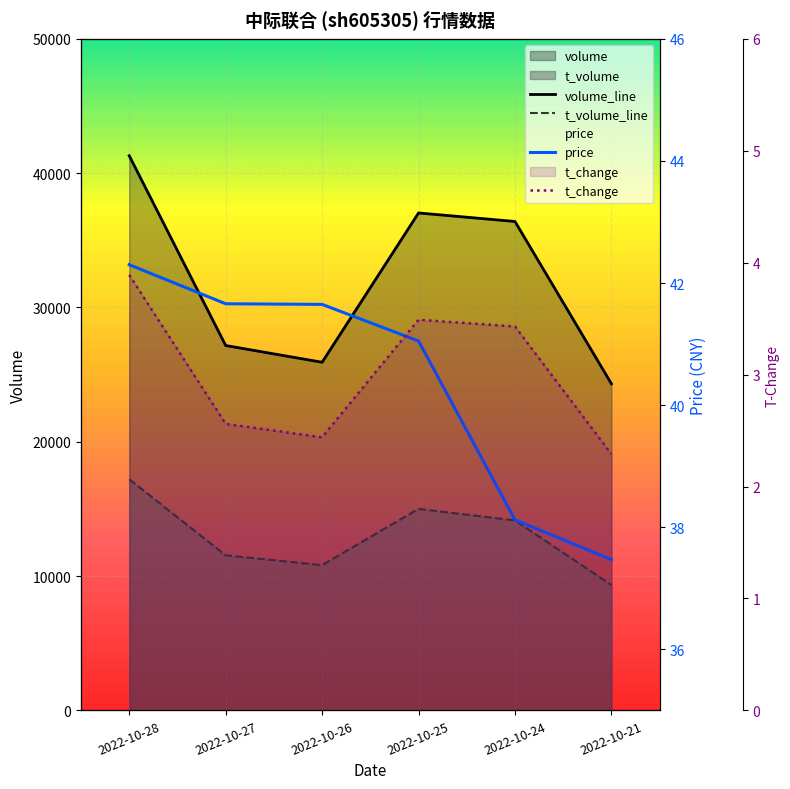

Where does the volume_line series first go above 36399?

2022-10-28